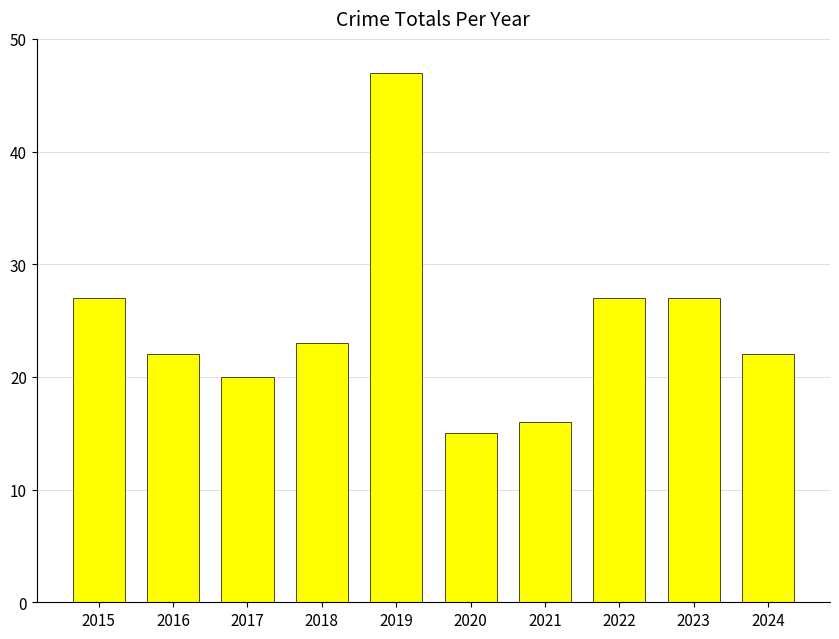

What is the smallest value displayed?

15